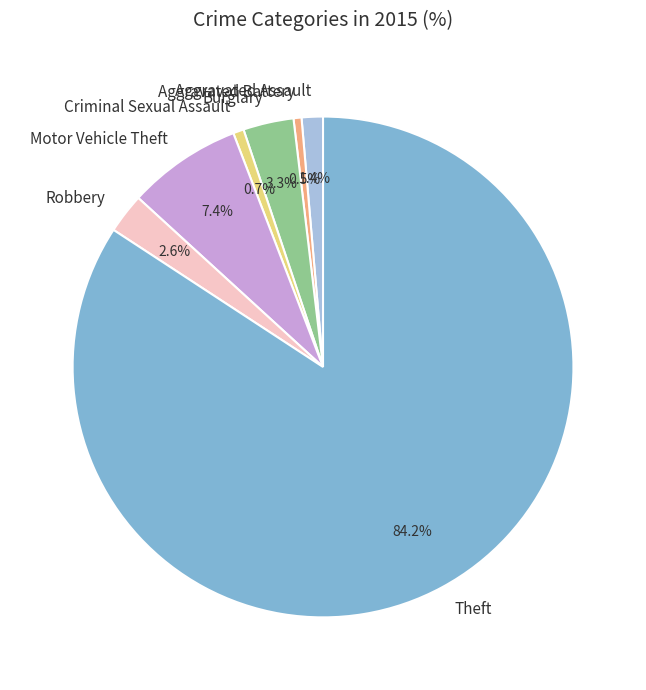

Approximately how many times larger is the value at Burglary compared to Aggravated Assault?

2.4